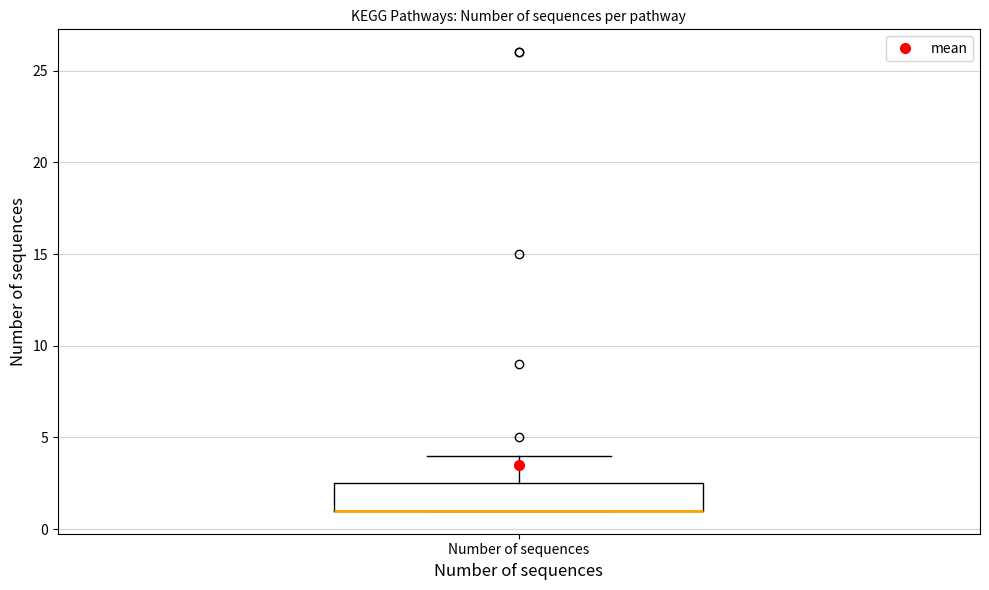

Read this box plot against the y-axis: the position of the median line, the range covered by the box, and the ends of both whiskers. The values are not printed on the chart, so give them approximately, as read against the axis.

median 1.0 (drawn on the box's lower edge), box 1.0 to 2.5, whiskers 1.0 to 4.0